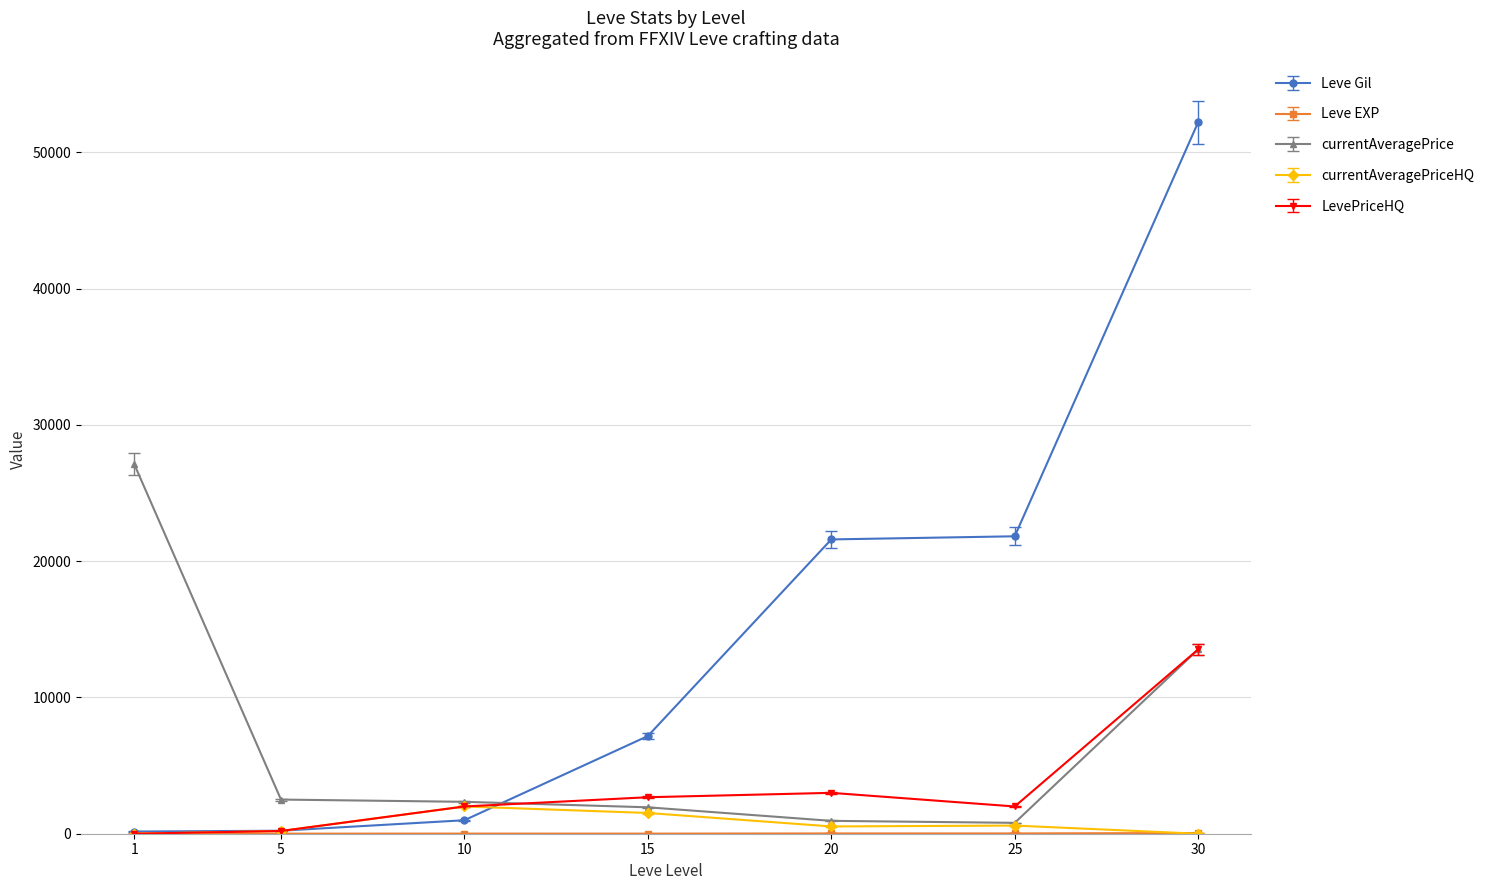

Which series has the widest spread of values?

Leve Gil